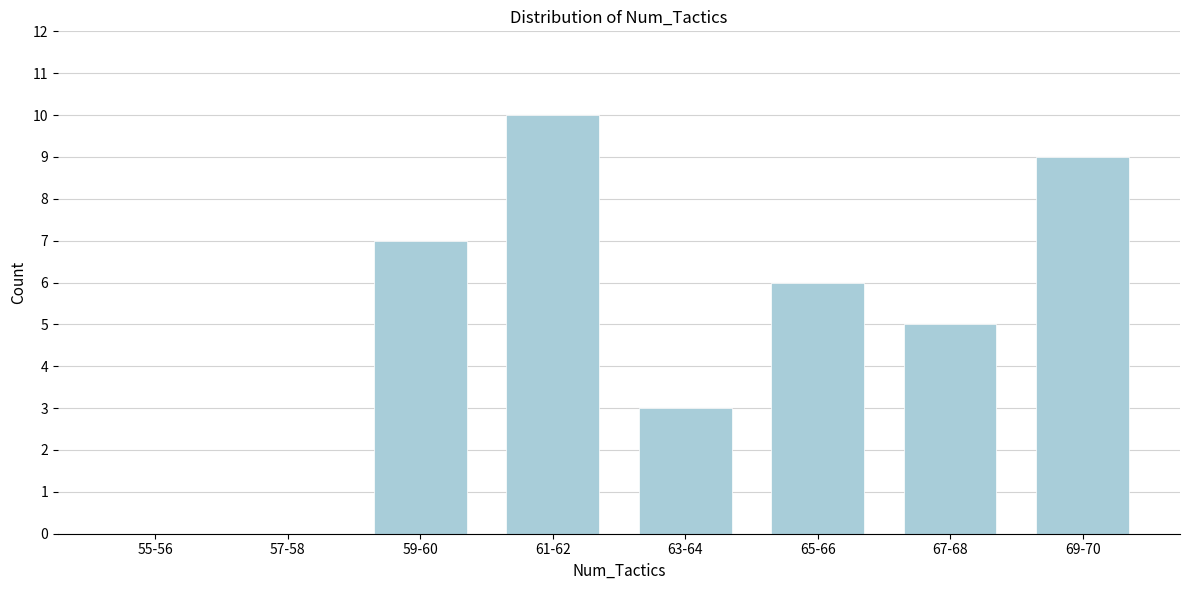

Reading left to right, list all the values displayed in this chart.

55-56=0	57-58=0	59-60=7	61-62=10	63-64=3	65-66=6	67-68=5	69-70=9